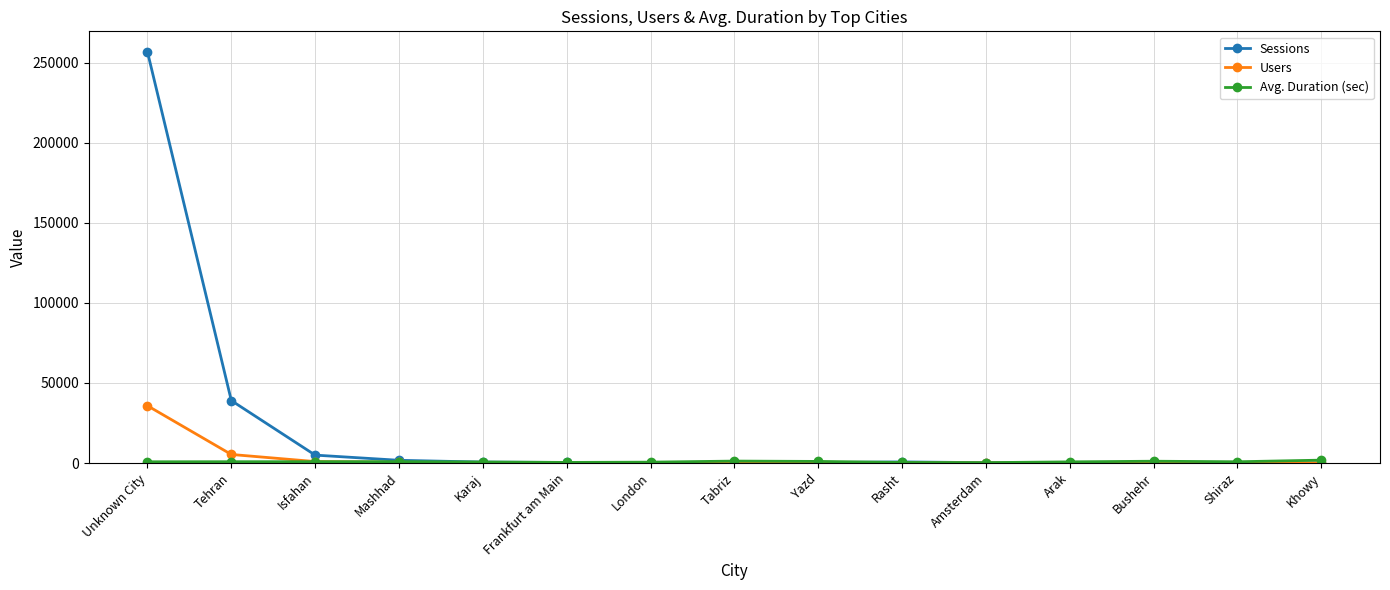

Between Tehran and London, which series saw the biggest shift?

Sessions